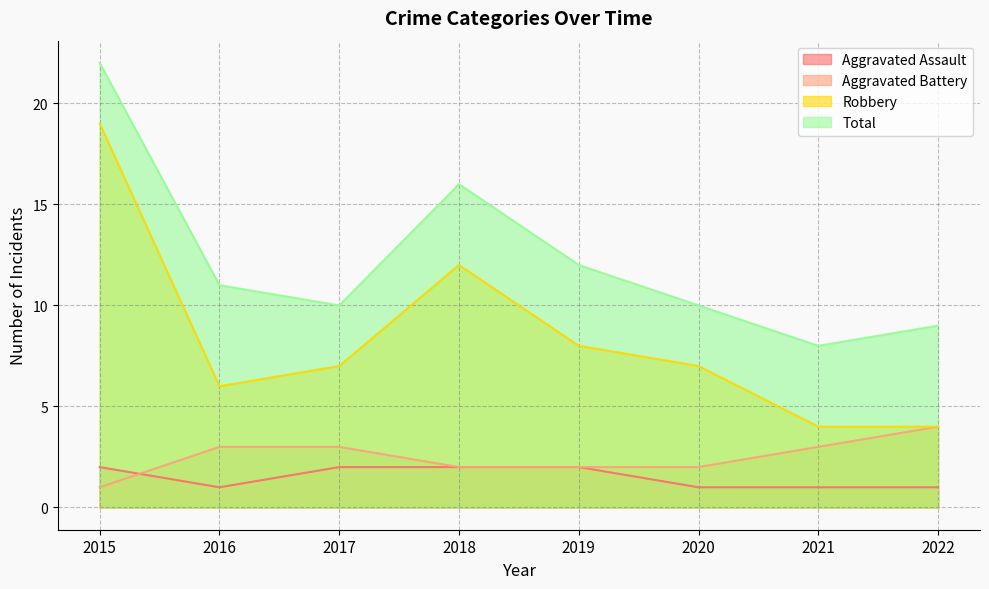

Reading left to right, transcribe all the data shown in this chart.

Aggravated Assault: 2	1	2	2	2	1	1	1
Aggravated Battery: 1	3	3	2	2	2	3	4
Robbery: 19	6	7	12	8	7	4	4
Total: 22	11	10	16	12	10	8	9